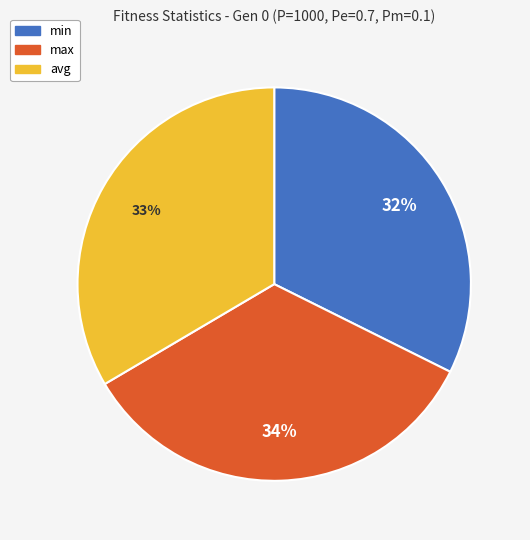

Which has a higher value, max or avg?

max